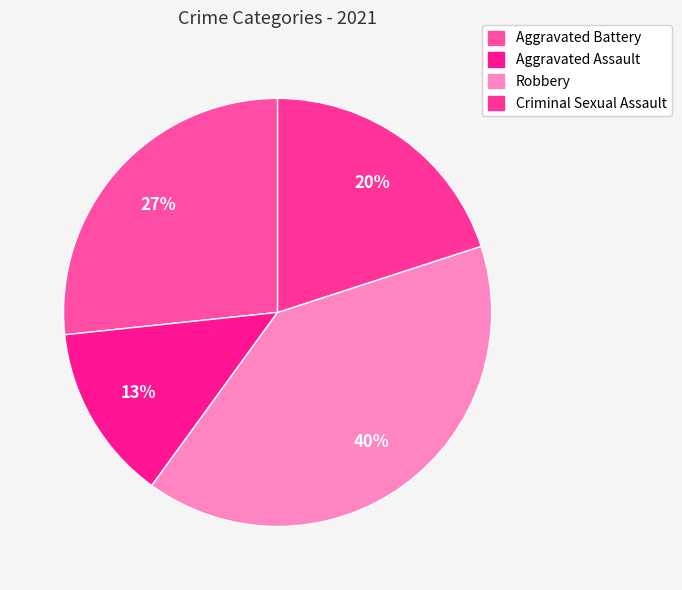

What portion of the pie excludes Criminal Sexual Assault?

80.0%